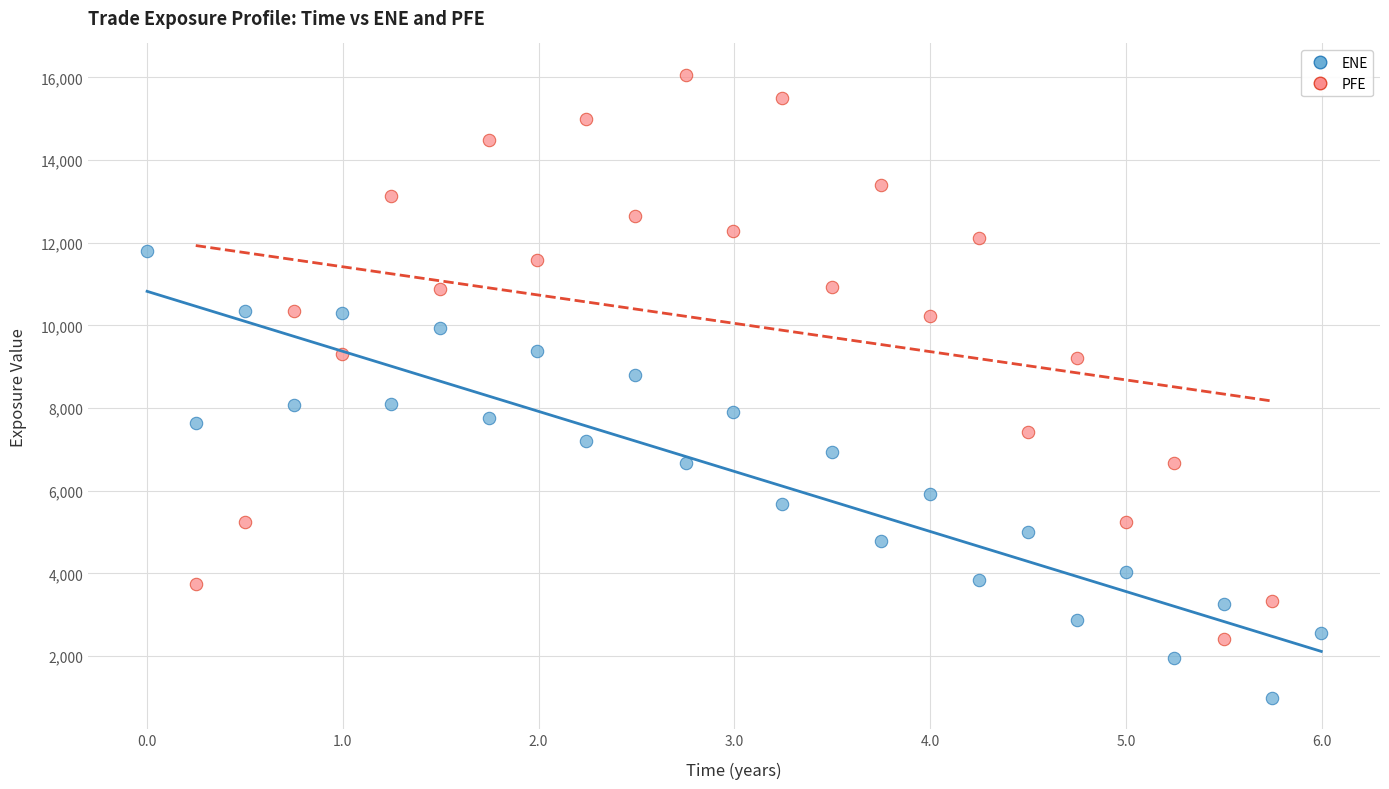

Which series contains the lowest Y value?

ENE